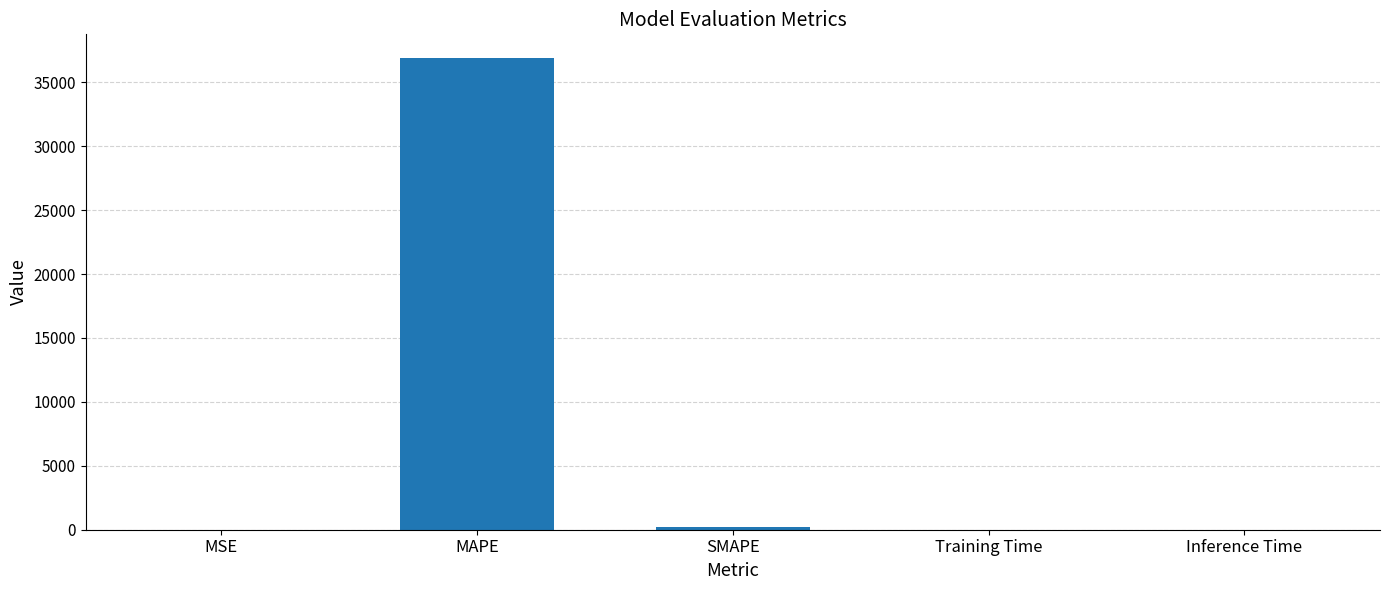

The chart shows a value of 0.0 at Inference Time. True or false?

True